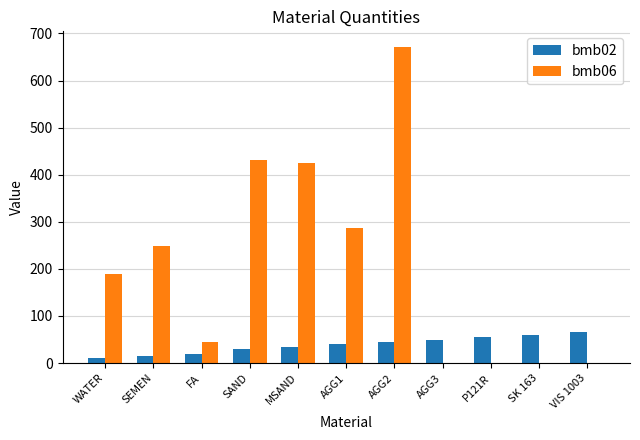

What is the average value of the bmb06 series?

208.8